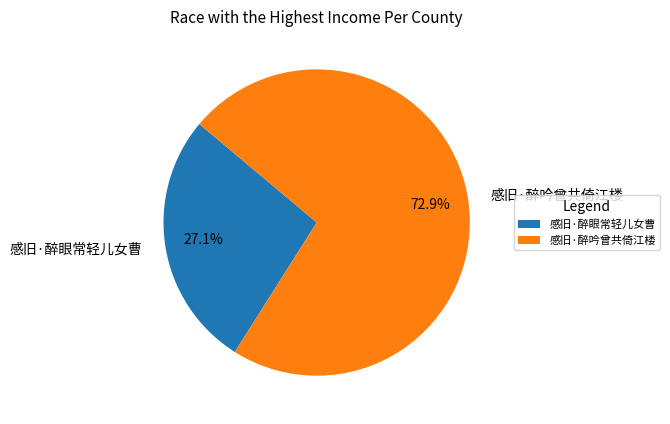

Does 感旧·醉眼常轻儿女曹 account for over 50% of the chart?

No